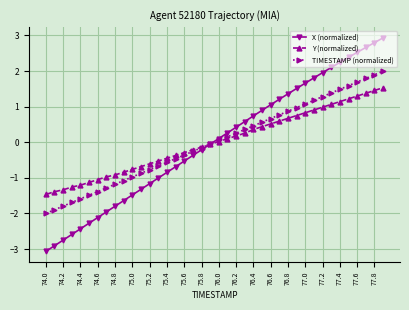

At how many categories does at least one series exceed 1?

14